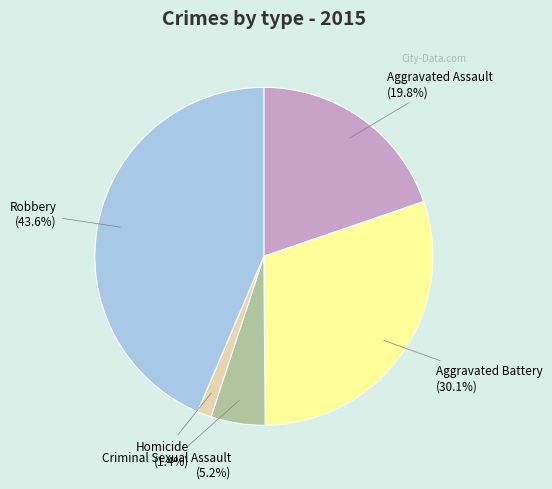

How much of the chart is everything except Aggravated Assault?

80.2%